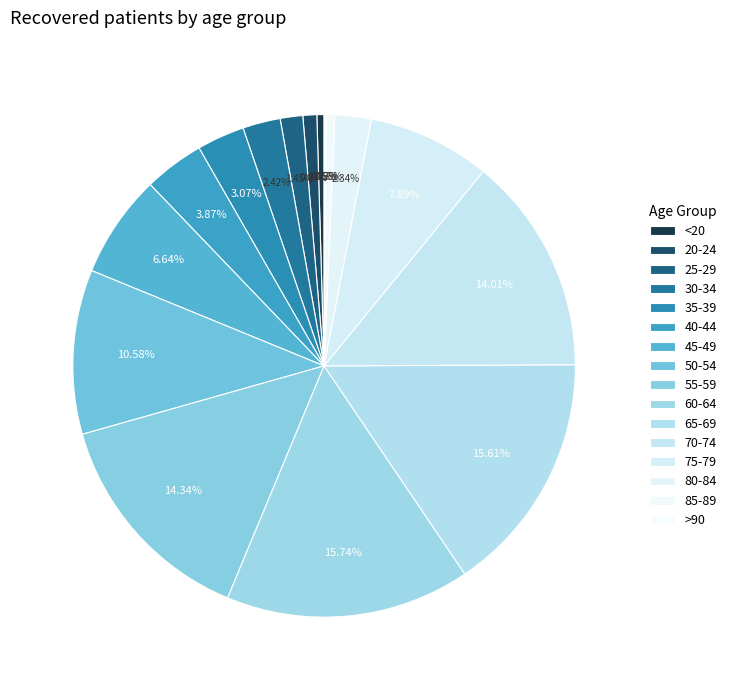

Is it true that <20 is 0% of the pie?

True